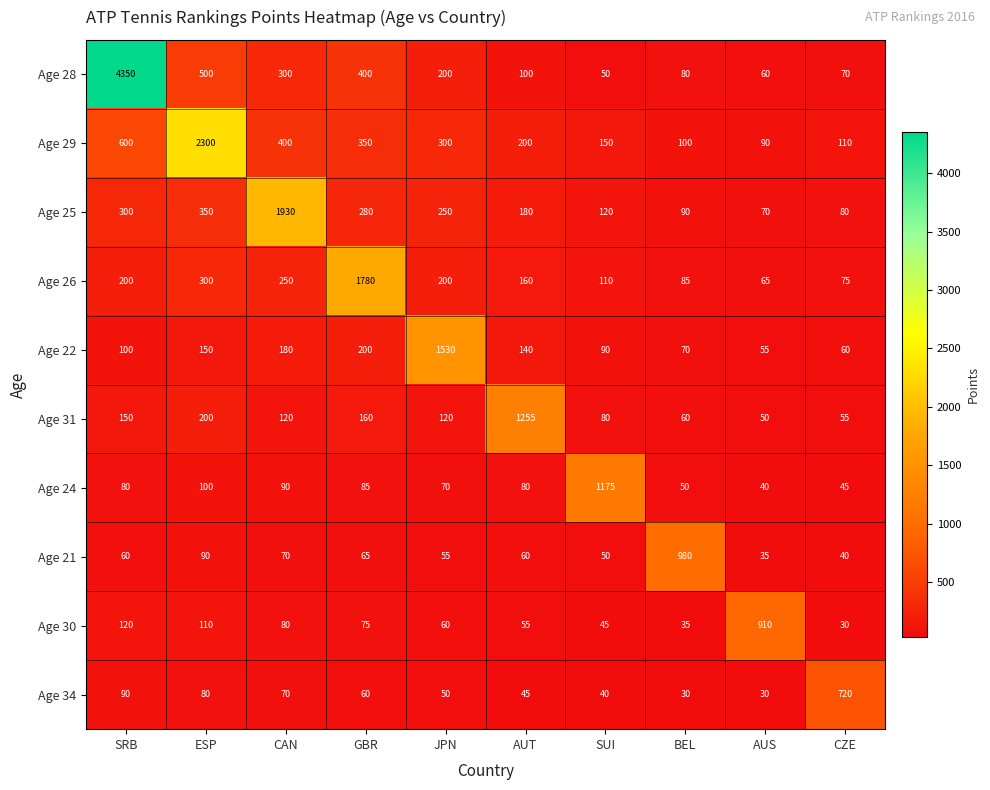

Rank the series by their maximum value, from highest to lowest.

Age 28, Age 29, Age 25, Age 26, Age 22, Age 31, Age 24, Age 21, Age 30, Age 34